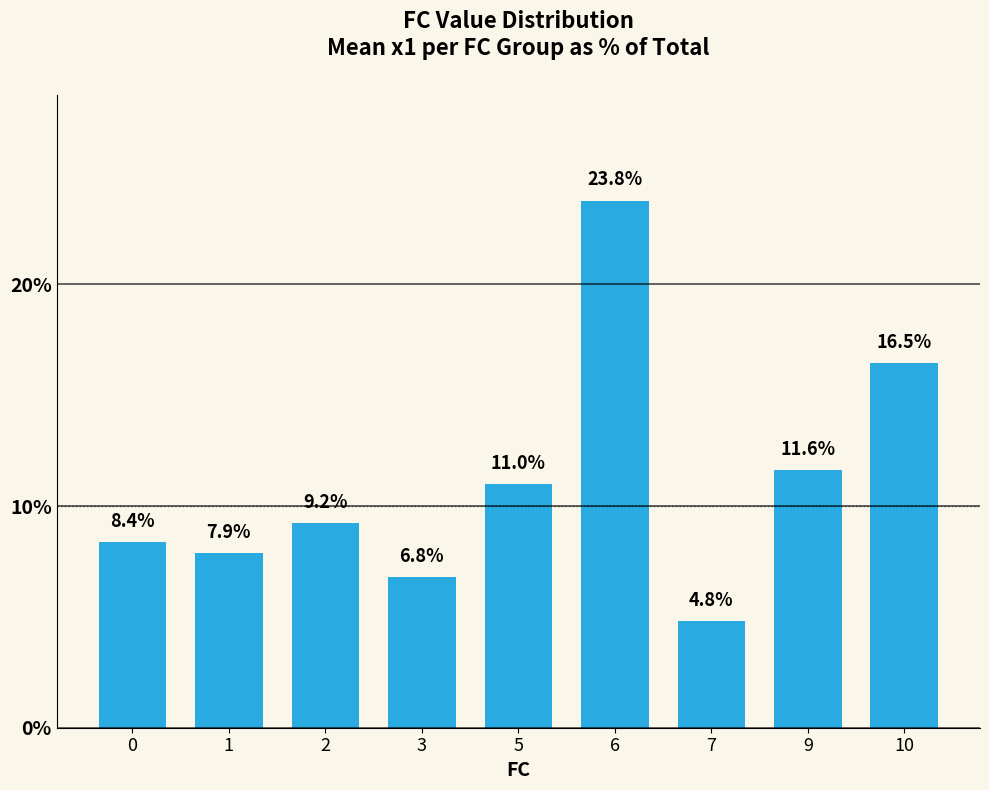

Reading left to right, extract all data points from this chart.

8.4	7.9	9.2	6.8	11.0	23.8	4.8	11.6	16.5